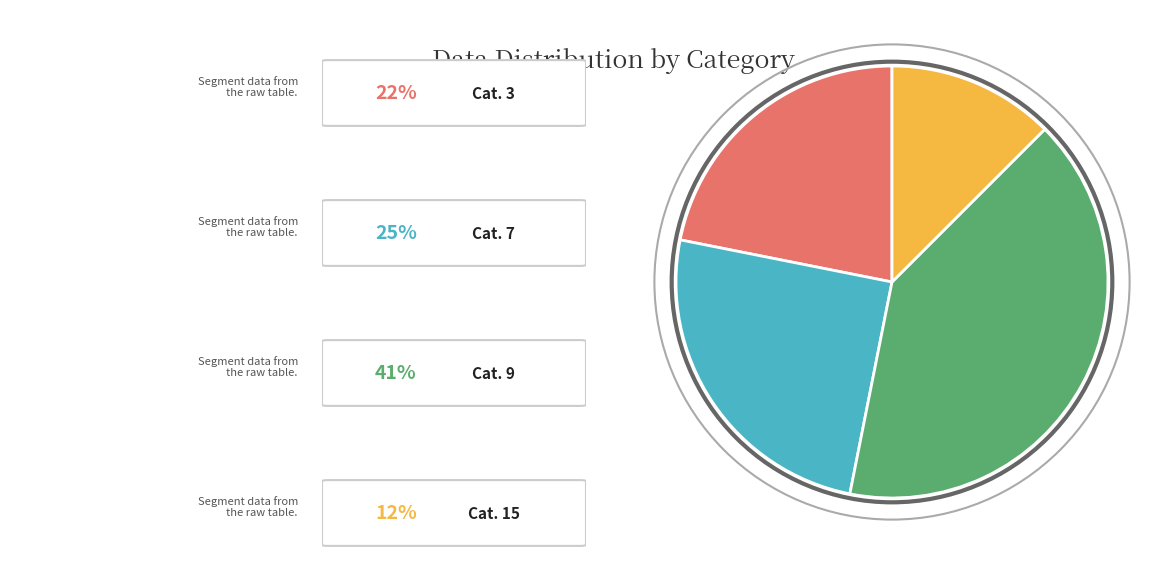

Does any single category account for the majority?

No